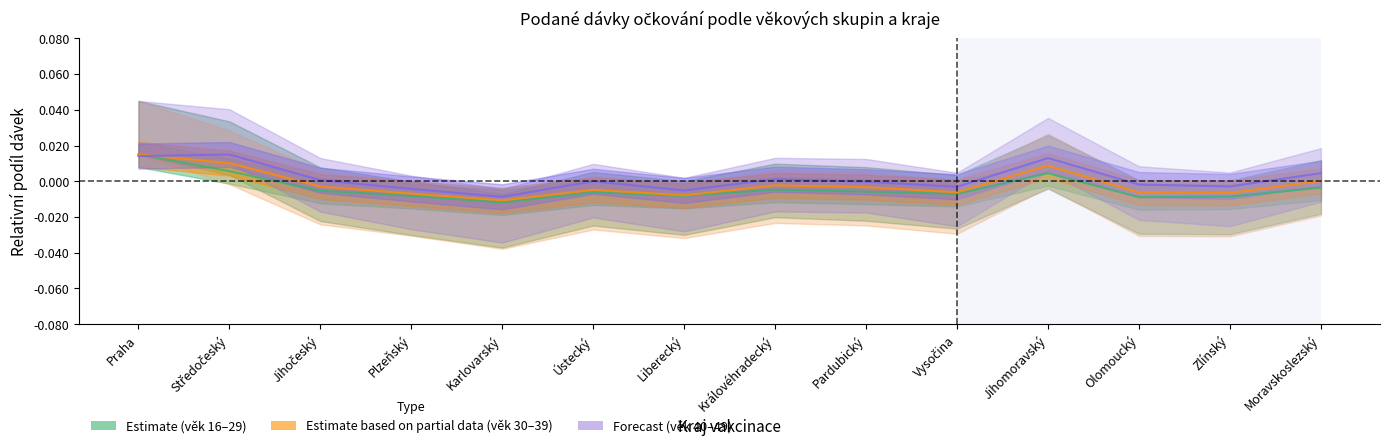

List the labels in order of 16-24 value, smallest first.

Karlovarský, Liberecký, Plzeňský, Zlínský, Olomoucký, Vysočina, Ústecký, Pardubický, Jihočeský, Královéhradecký, Moravskoslezský, Jihomoravský, Středočeský, Praha